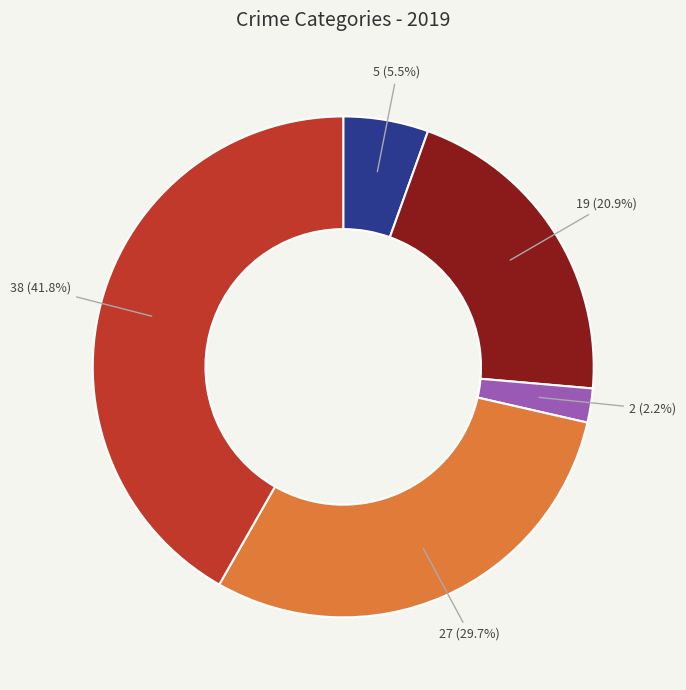

Is there a majority slice in this chart?

No